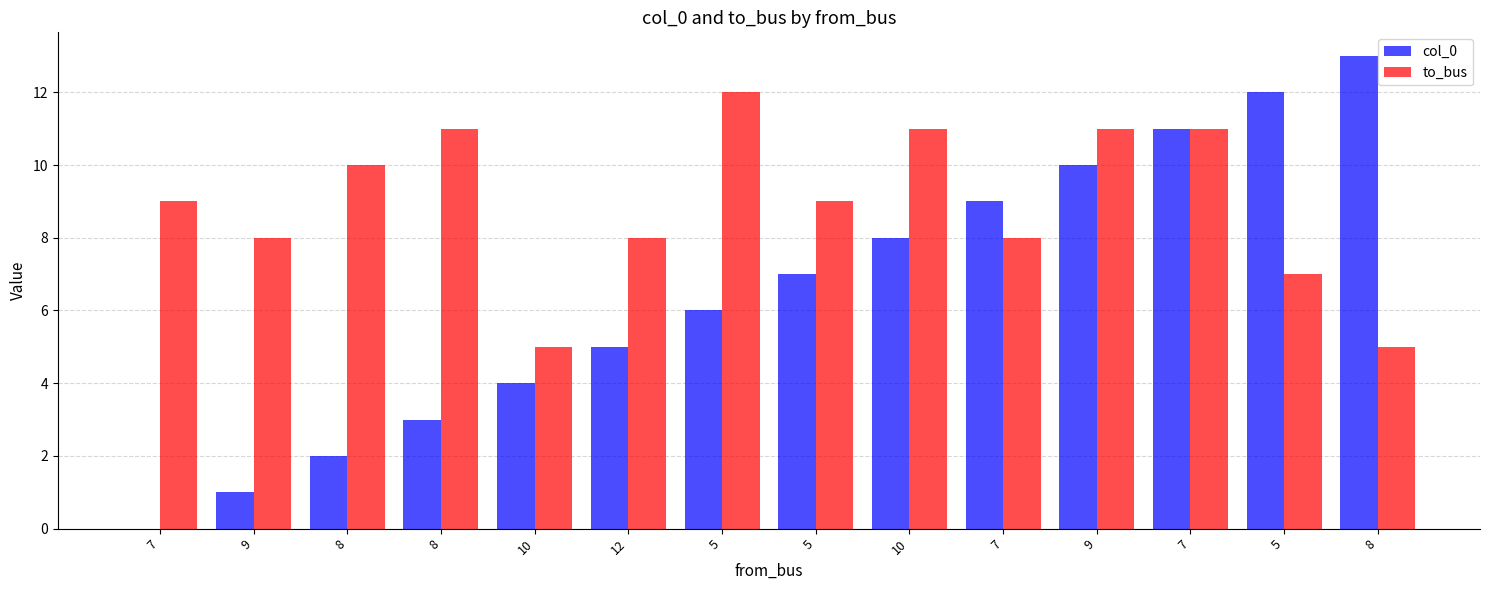

Are the bars horizontal?

No